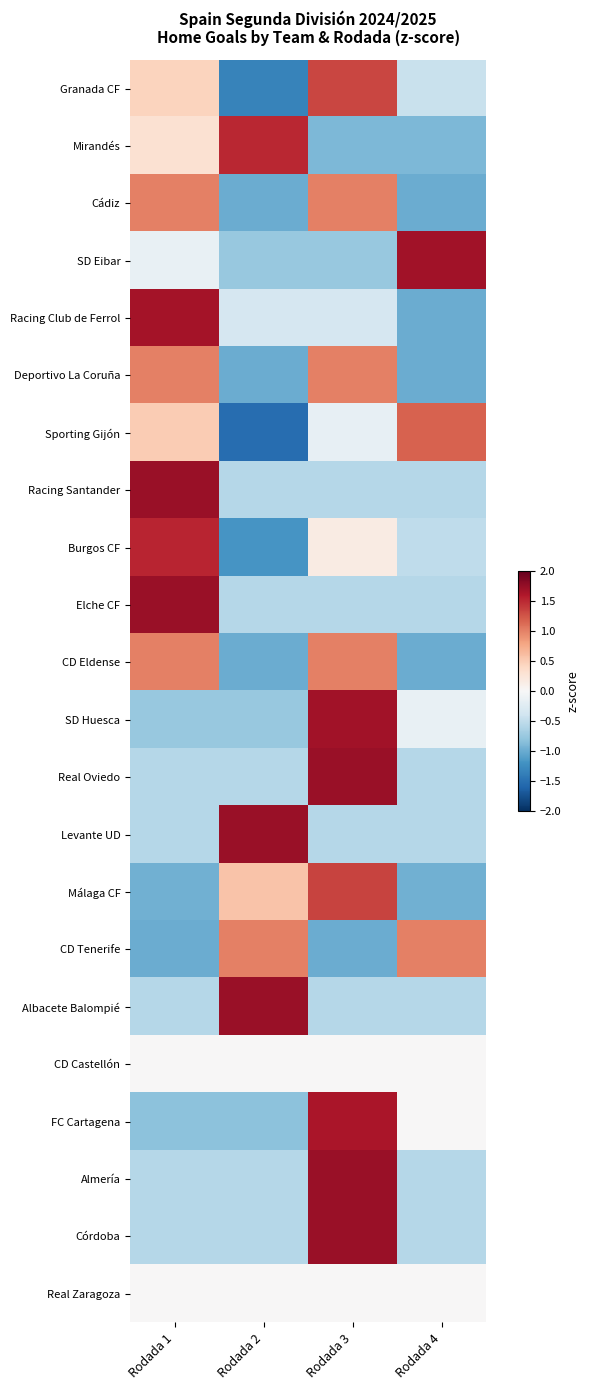

Which label corresponds to the largest value in the chart?

Rodada 1